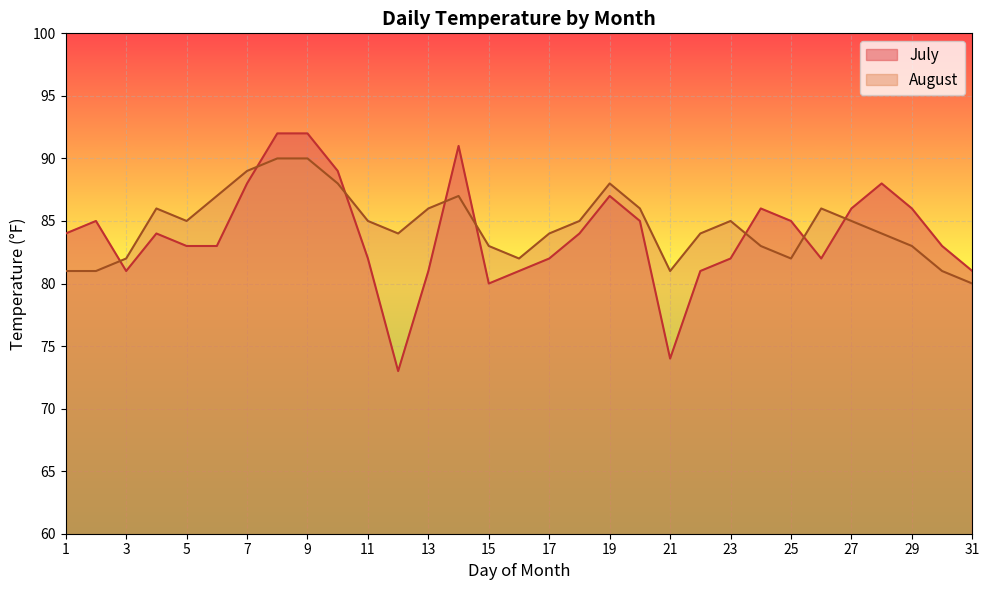

Which series changed the most between 1 and 3?

July